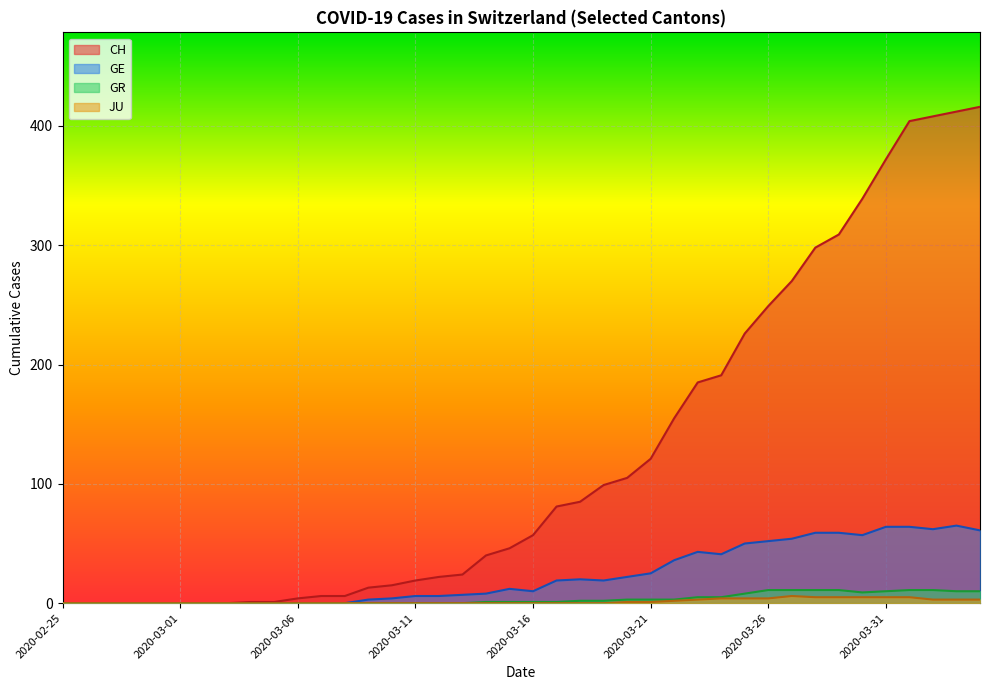

What is the label of the 12th point from the right?

2020-03-24